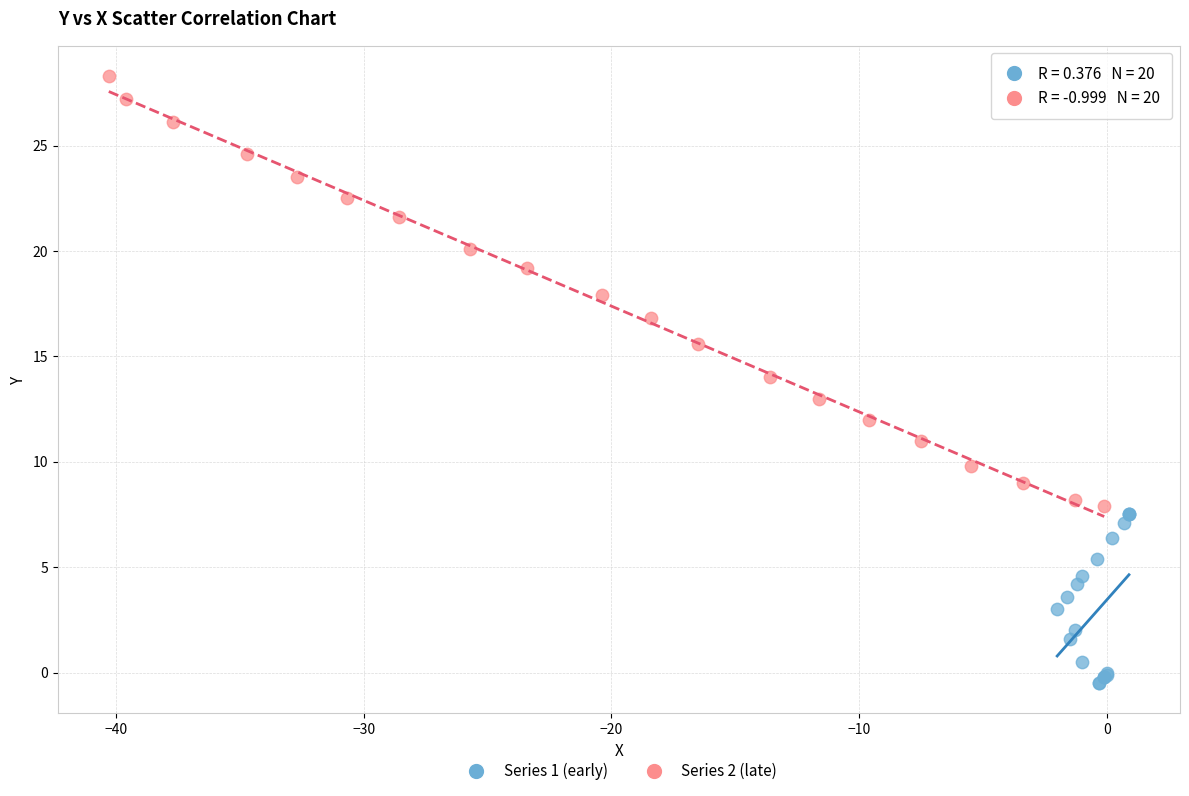

Which series has the largest Y range (max minus min)?

Series 2 (late)